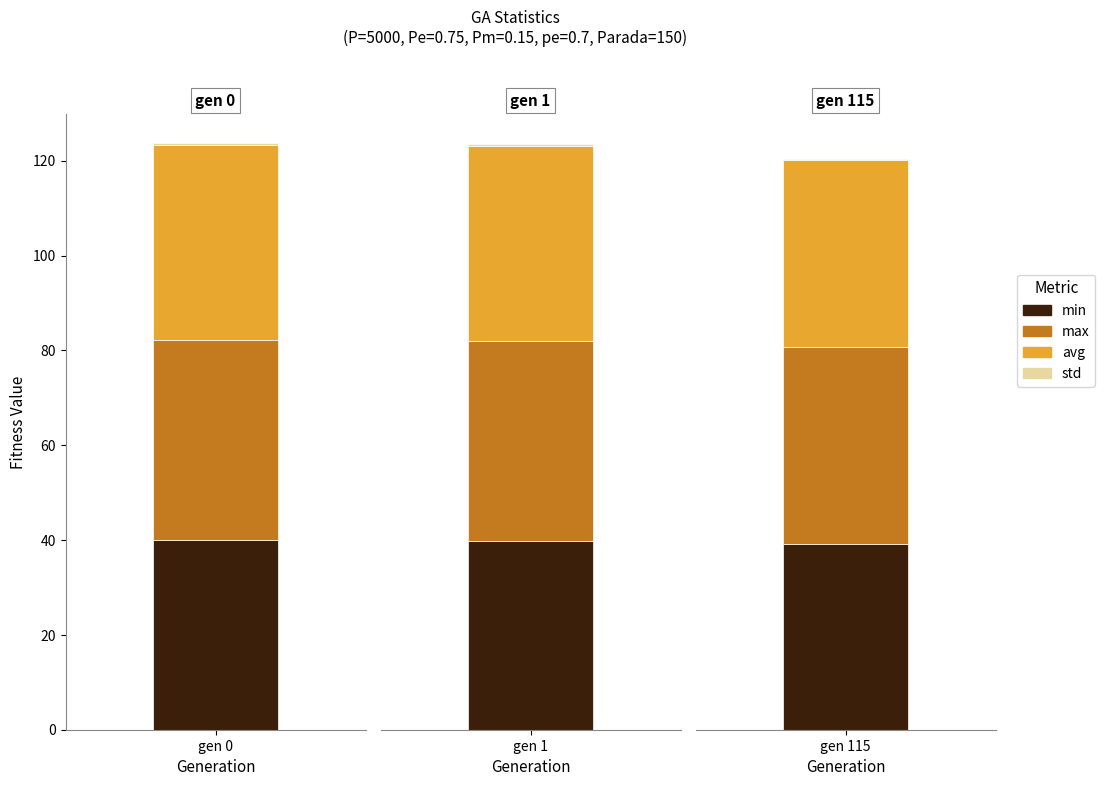

Which series changed the most between gen 1 and gen 115?

avg